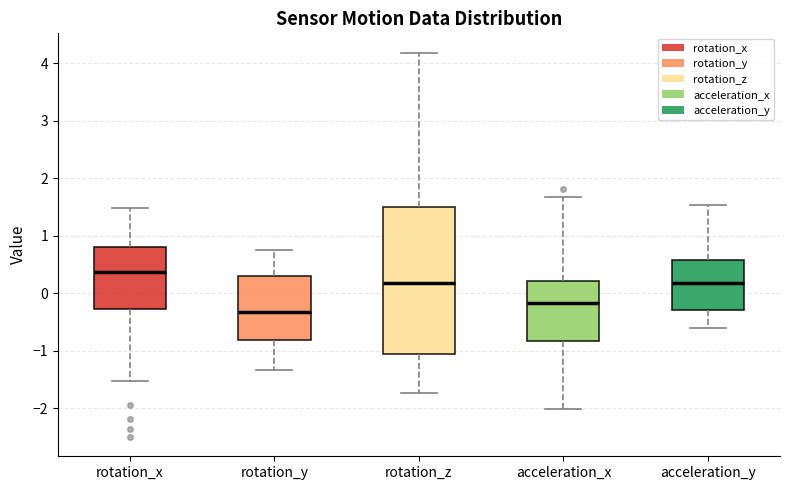

Reading left to right, transcribe this box plot: for each box, give where its median line is, the range the box spans, and where its two whiskers end, as read against the y-axis. The values are not printed on the chart, so give them approximately, as read against the axis.

rotation_x: median 0.4, box -0.3 to 0.8, whiskers -1.5 to 1.5
rotation_y: median -0.3, box -0.8 to 0.3, whiskers -1.3 to 0.8
rotation_z: median 0.2, box -1.1 to 1.5, whiskers -1.7 to 4.2
acceleration_x: median -0.2, box -0.8 to 0.2, whiskers -2.0 to 1.7
acceleration_y: median 0.2, box -0.3 to 0.6, whiskers -0.6 to 1.5